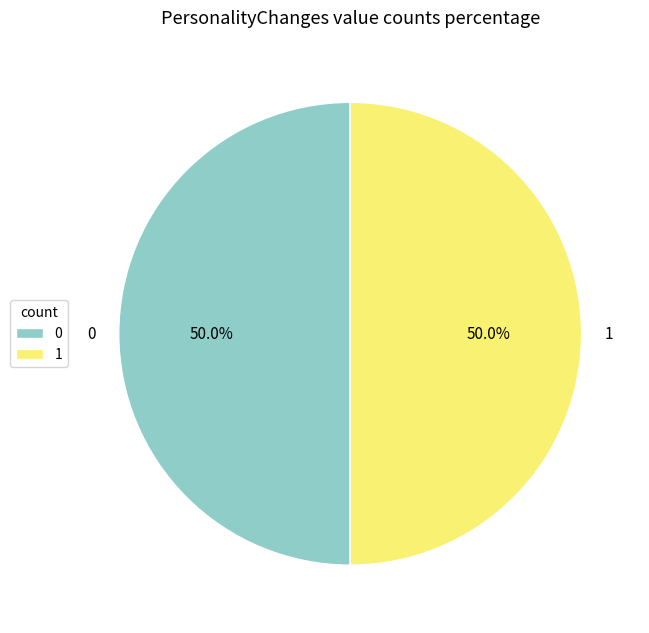

How many segments does this pie chart have?

2